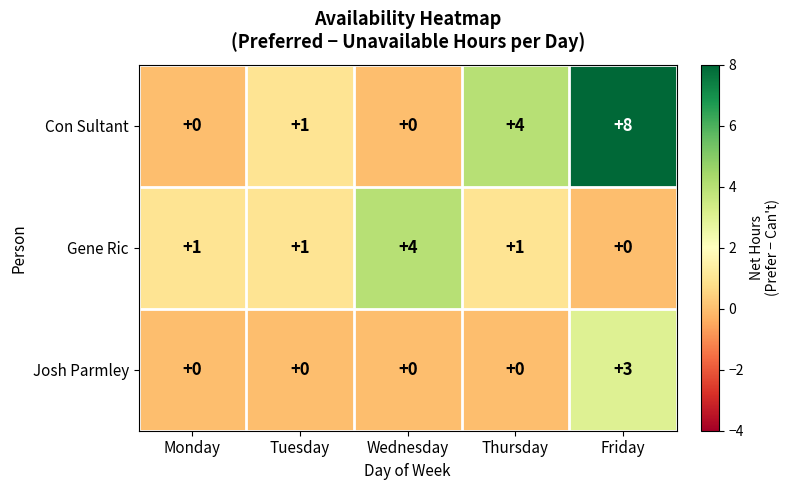

What is the approximate value of Con Sultant at Thursday?

4